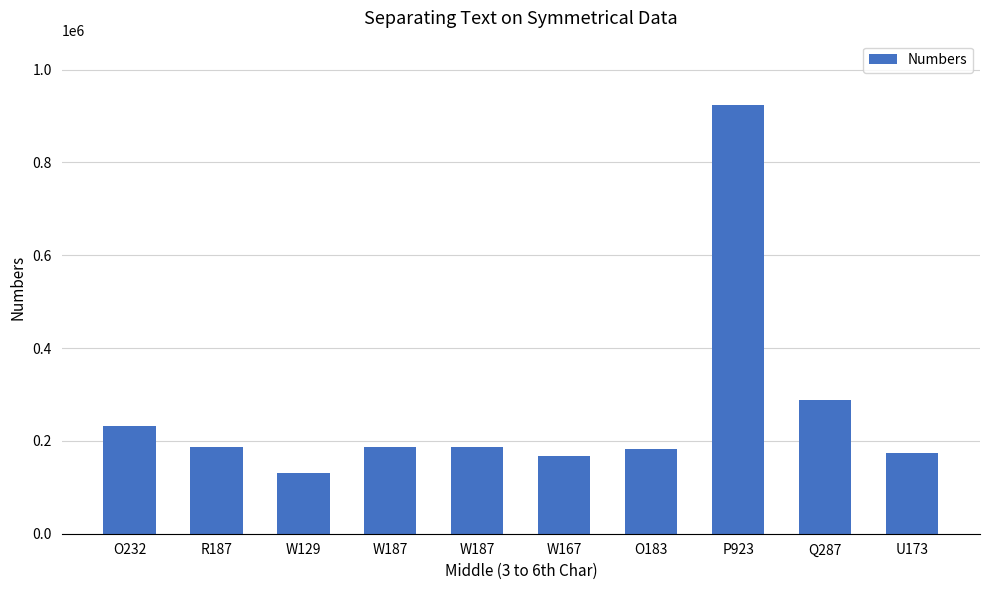

Approximately how many times larger is the value at O183 compared to W129?

1.4